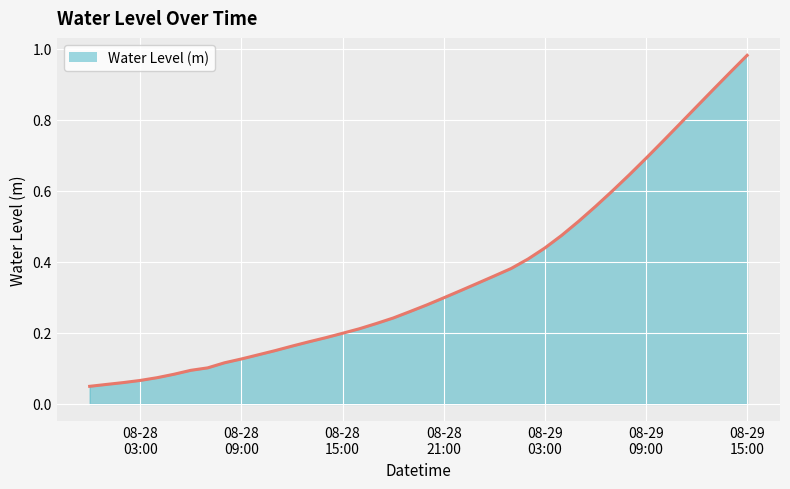

How many lines are shown in the chart?

1